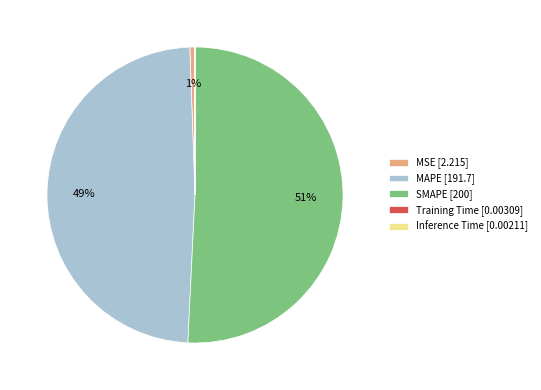

To the nearest percent, what is the combined percentage of MAPE [191.7] and SMAPE [200]?

99%